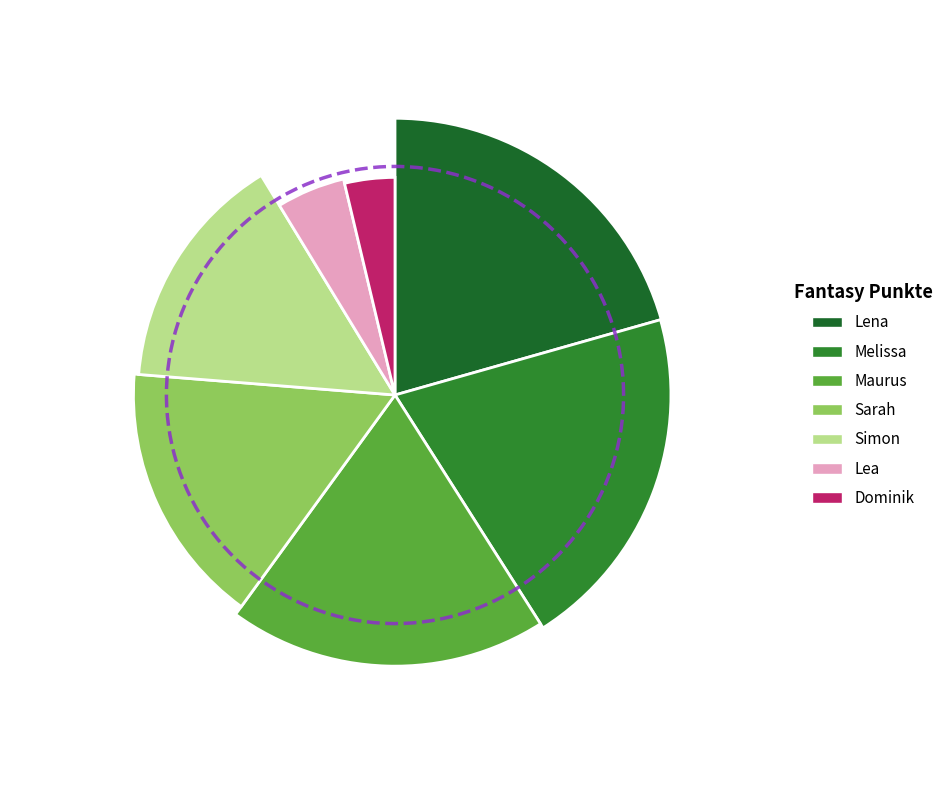

Rank the categories by value from lowest to highest.

Dominik, Lea, Simon, Sarah, Maurus, Melissa, Lena